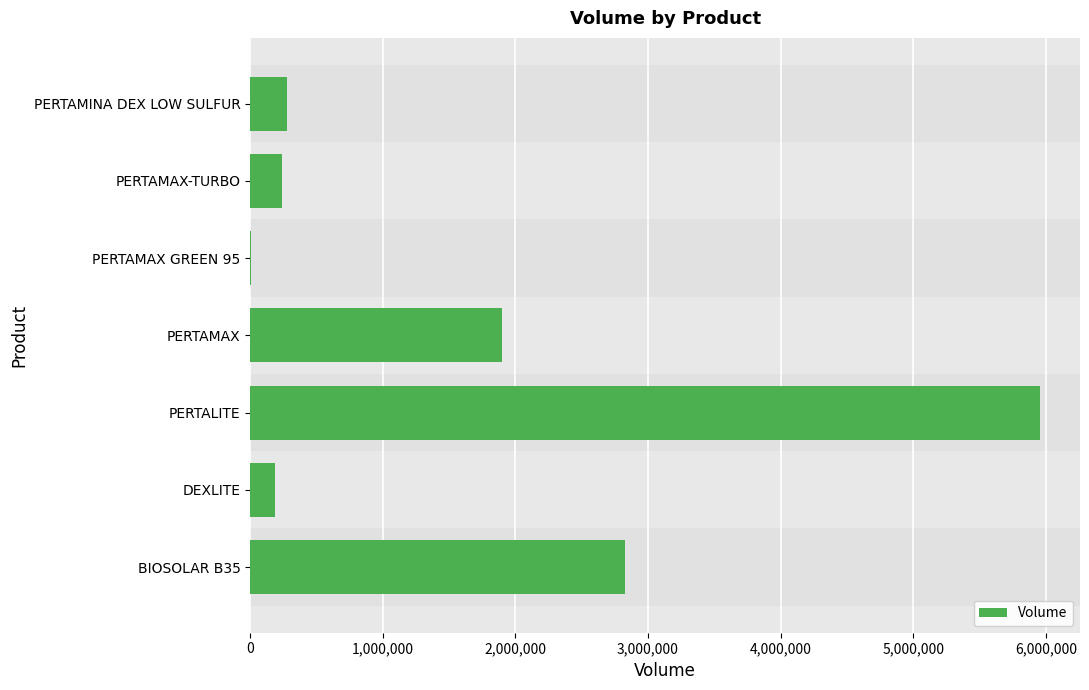

What is the sum of all values?

11398000